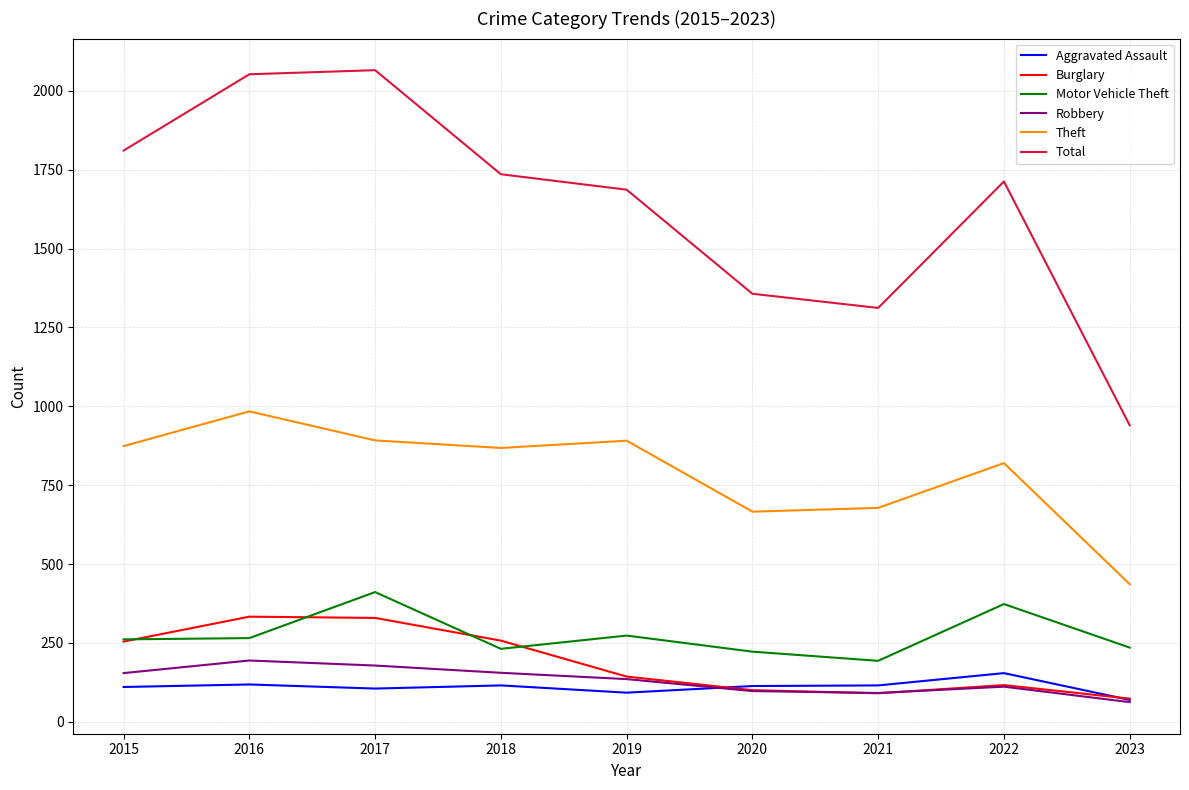

What is the smallest value displayed?

62